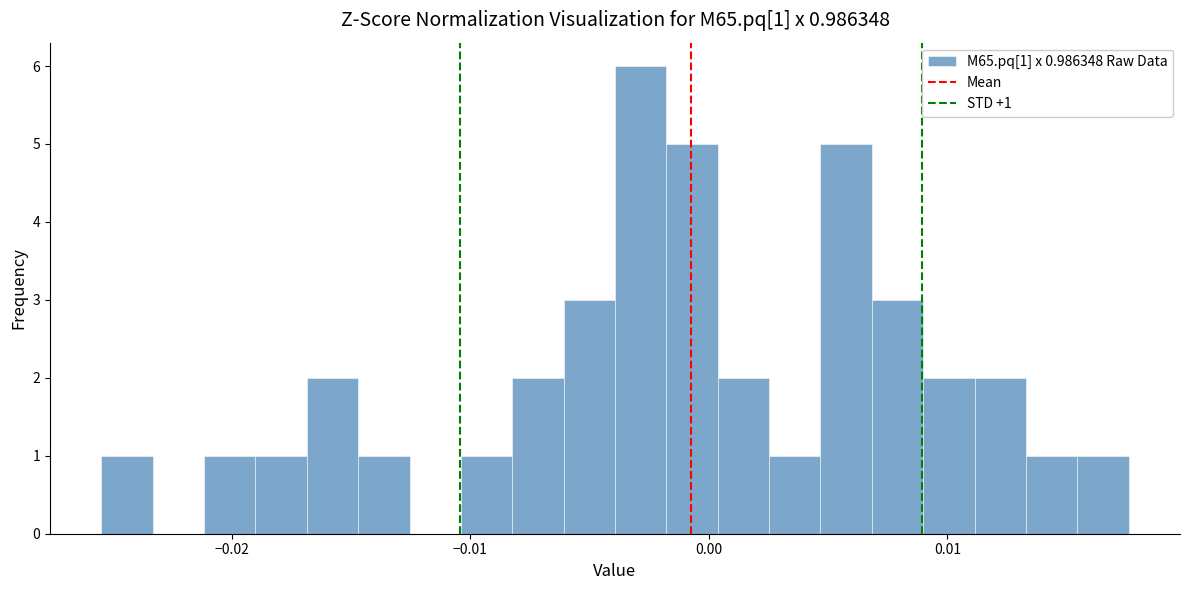

Read against the x-axis, roughly where is the centre of the tallest bar?

-0.003